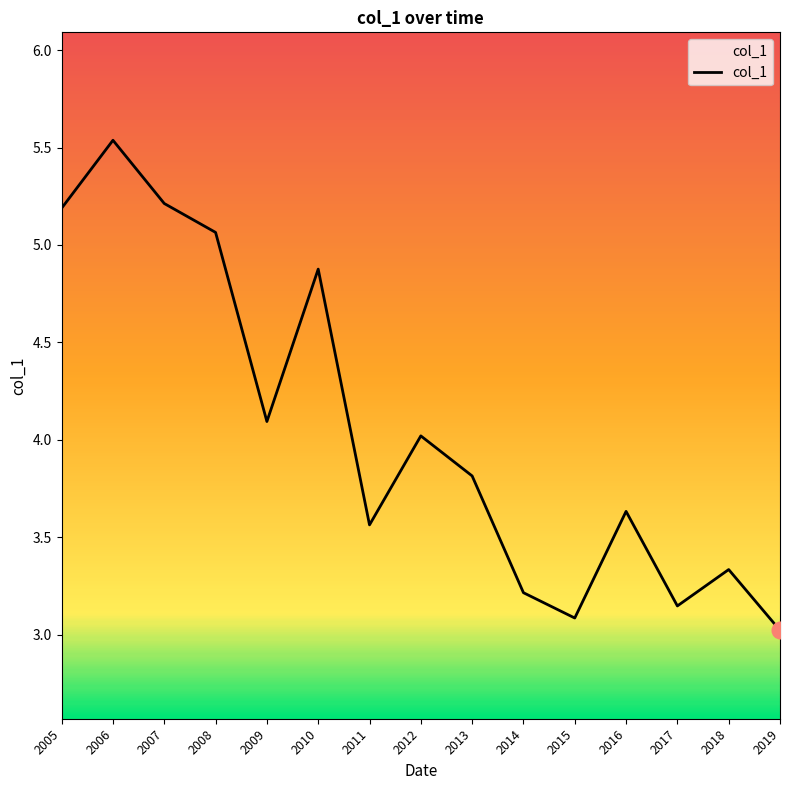

The chart shows a value of 0.8 at 2014. True or false?

False